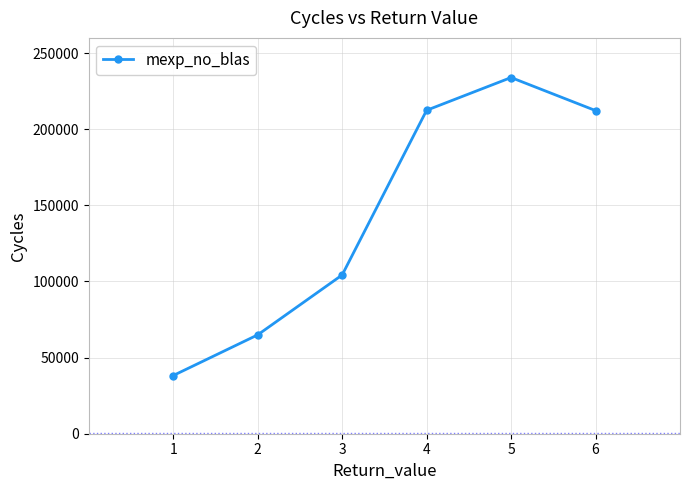

How many distinct data groups are displayed?

1